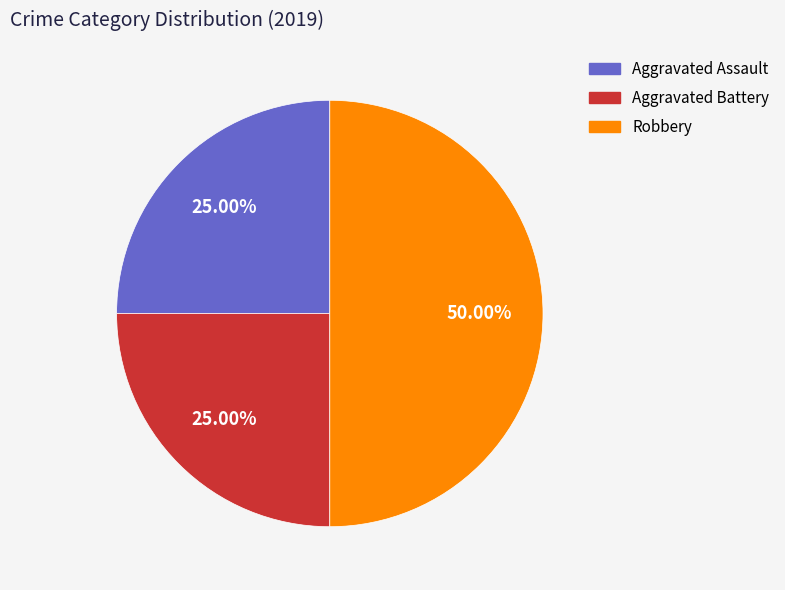

Does Aggravated Battery represent more than half of the total?

No